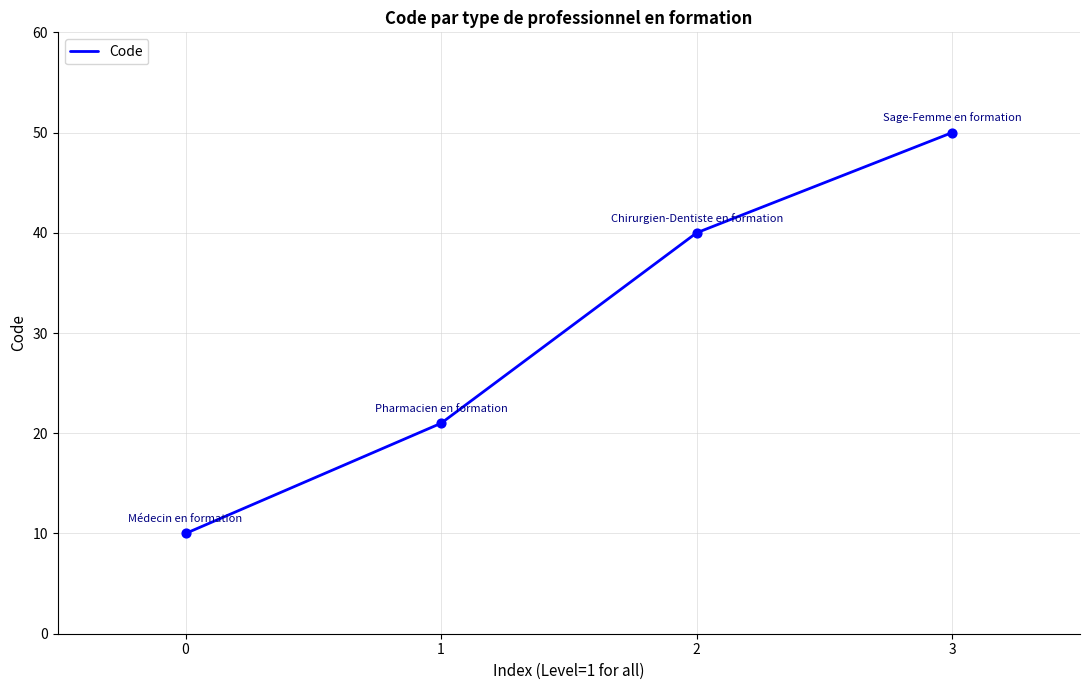

What is the ratio of the value at 1 to the value at 3?

0.4